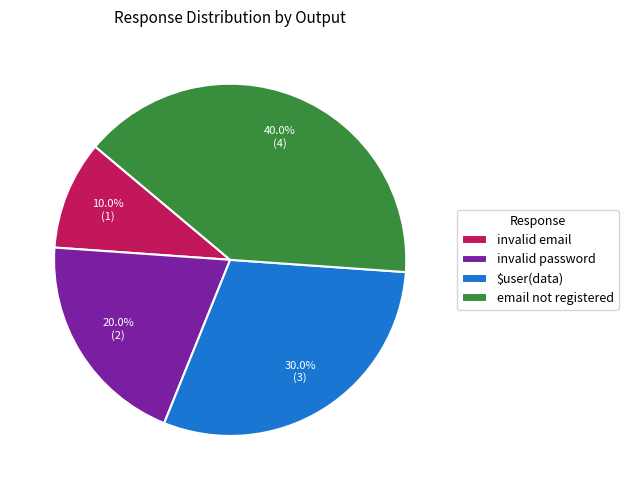

Approximately how many times larger is the value at invalid email compared to invalid password?

0.5